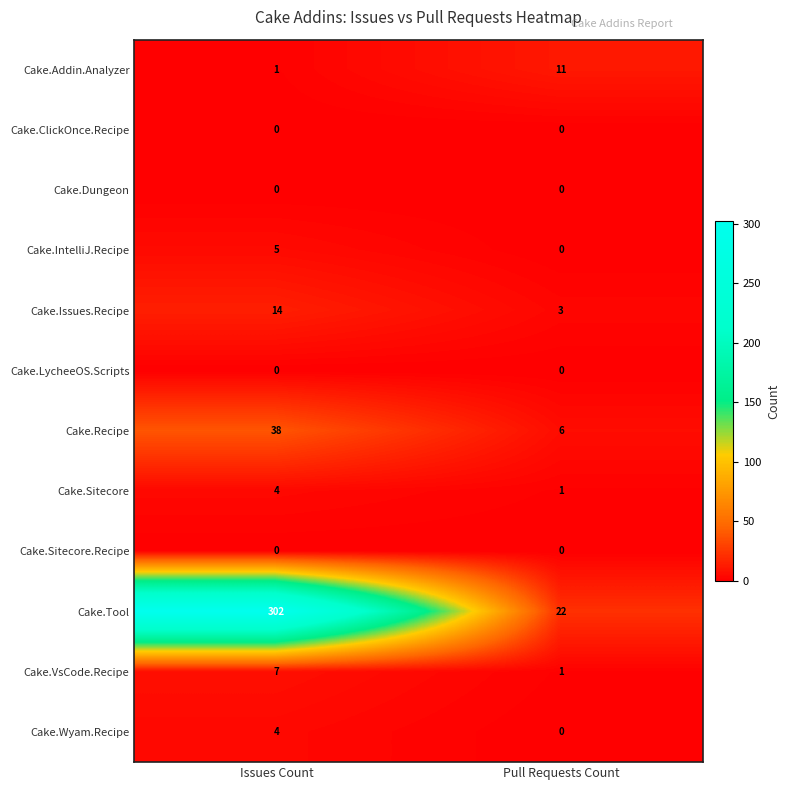

Reading left to right, transcribe all the data shown in this chart.

Cake.Addin.Analyzer: Issues Count=1	Pull Requests Count=11
Cake.ClickOnce.Recipe: Issues Count=0	Pull Requests Count=0
Cake.Dungeon: Issues Count=0	Pull Requests Count=0
Cake.IntelliJ.Recipe: Issues Count=5	Pull Requests Count=0
Cake.Issues.Recipe: Issues Count=14	Pull Requests Count=3
Cake.LycheeOS.Scripts: Issues Count=0	Pull Requests Count=0
Cake.Recipe: Issues Count=38	Pull Requests Count=6
Cake.Sitecore: Issues Count=4	Pull Requests Count=1
Cake.Sitecore.Recipe: Issues Count=0	Pull Requests Count=0
Cake.Tool: Issues Count=302	Pull Requests Count=22
Cake.VsCode.Recipe: Issues Count=7	Pull Requests Count=1
Cake.Wyam.Recipe: Issues Count=4	Pull Requests Count=0